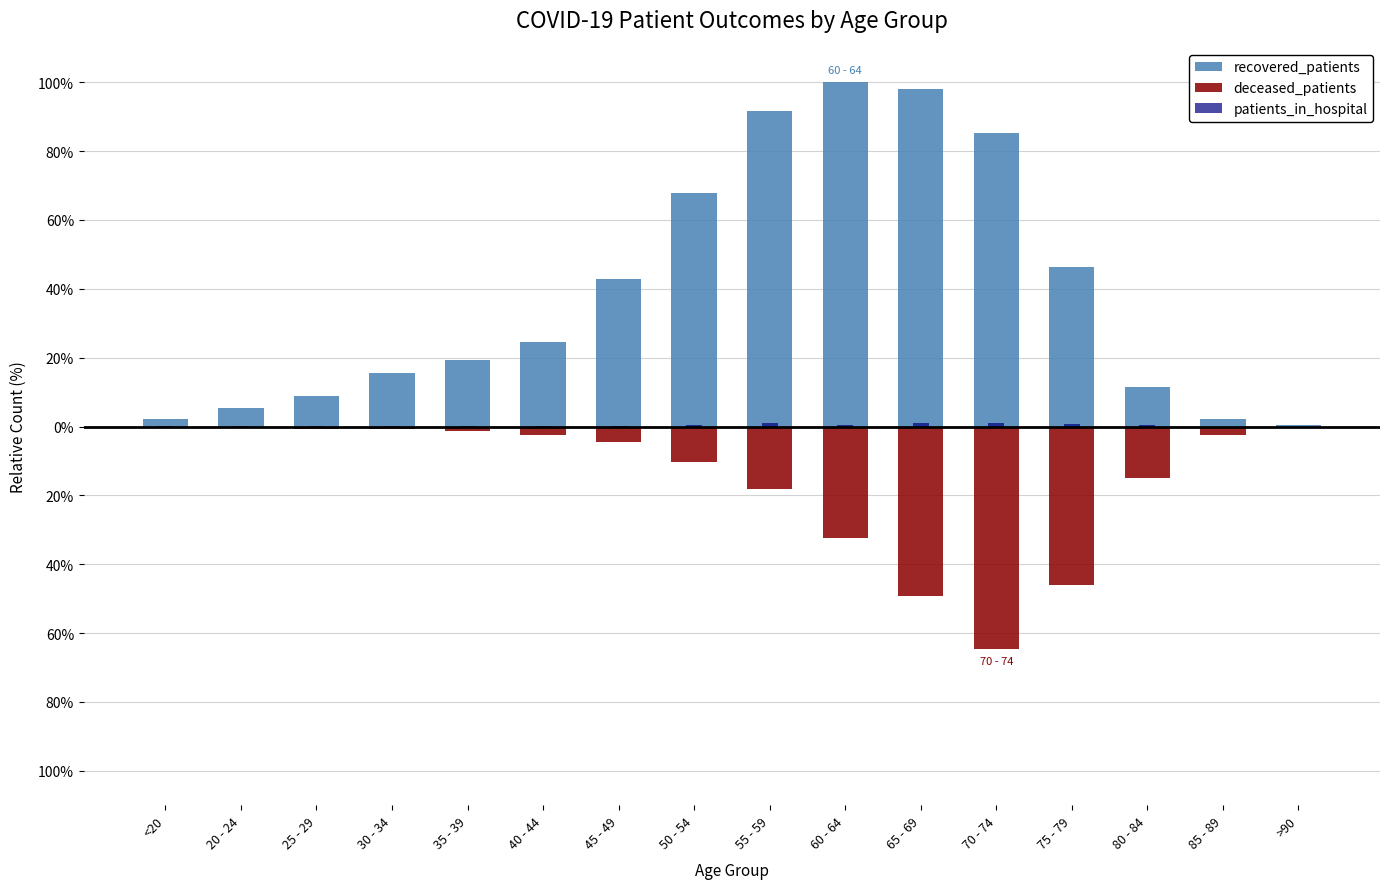

Count the number of data series in this chart.

3